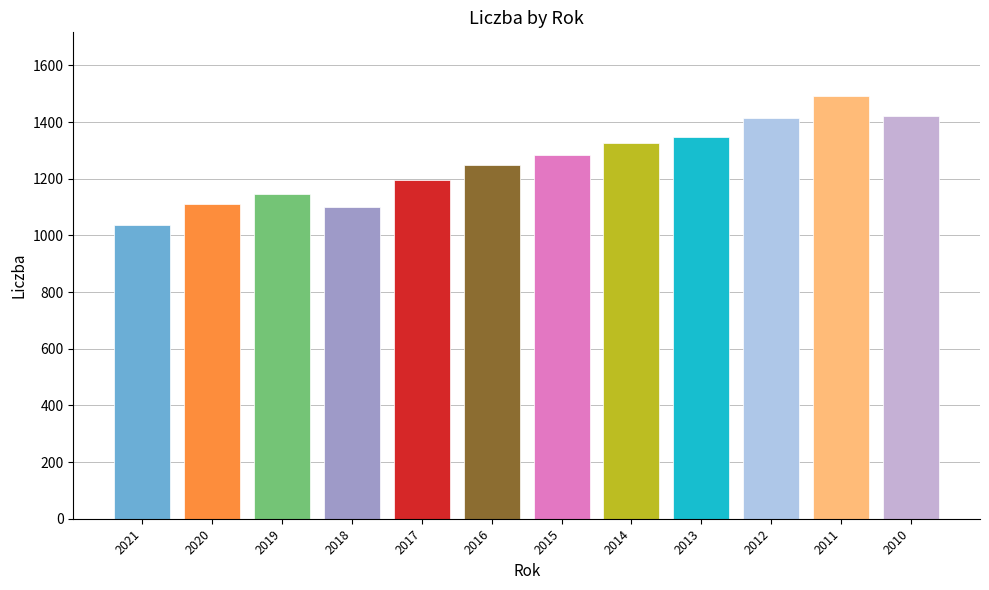

How many data points are less than 1283?

6